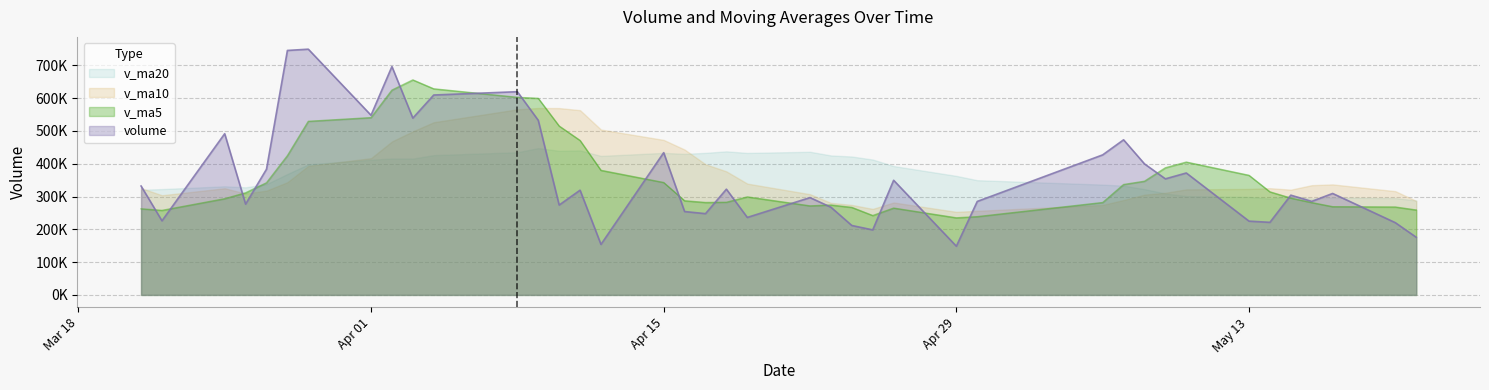

The value of volume at 2019-04-09 is 532580.0. True or false?

True